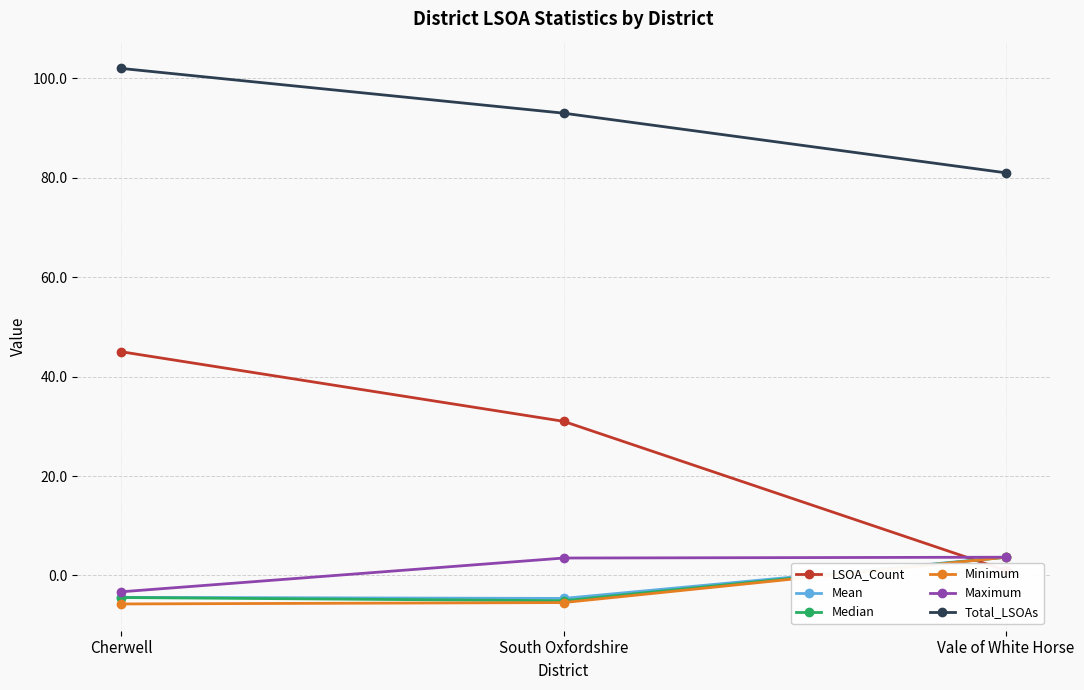

Which series has the largest total across all categories?

Total_LSOAs